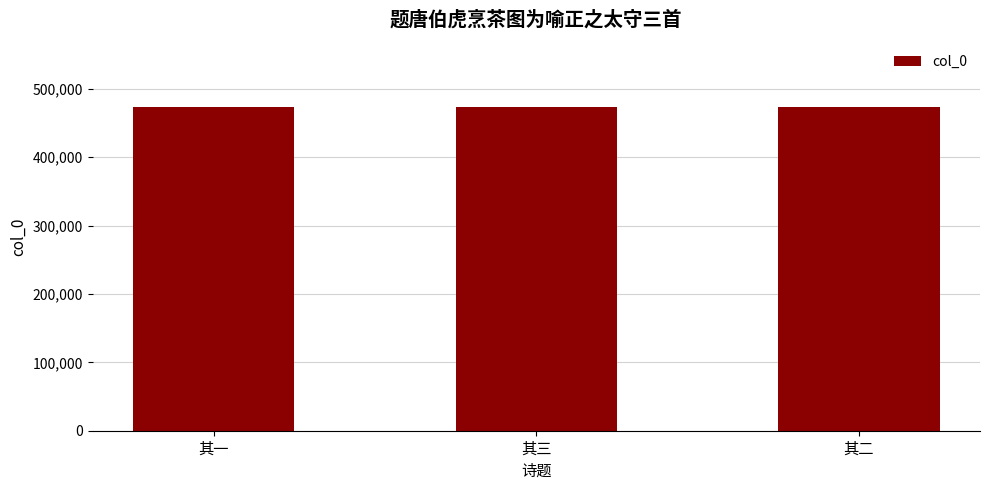

What is the difference between the maximum and minimum values?

2